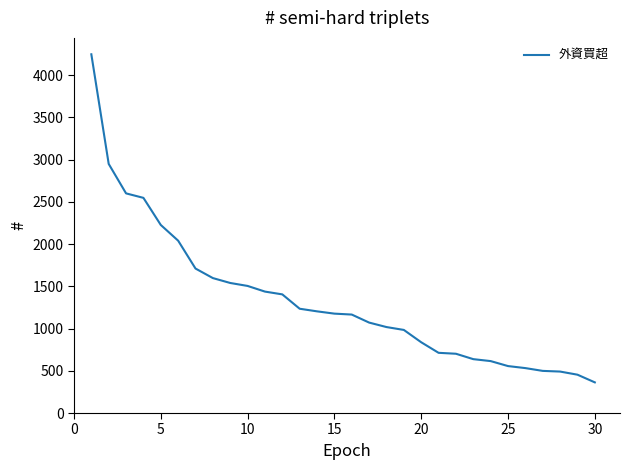

What is the maximum value shown in the chart?

4248